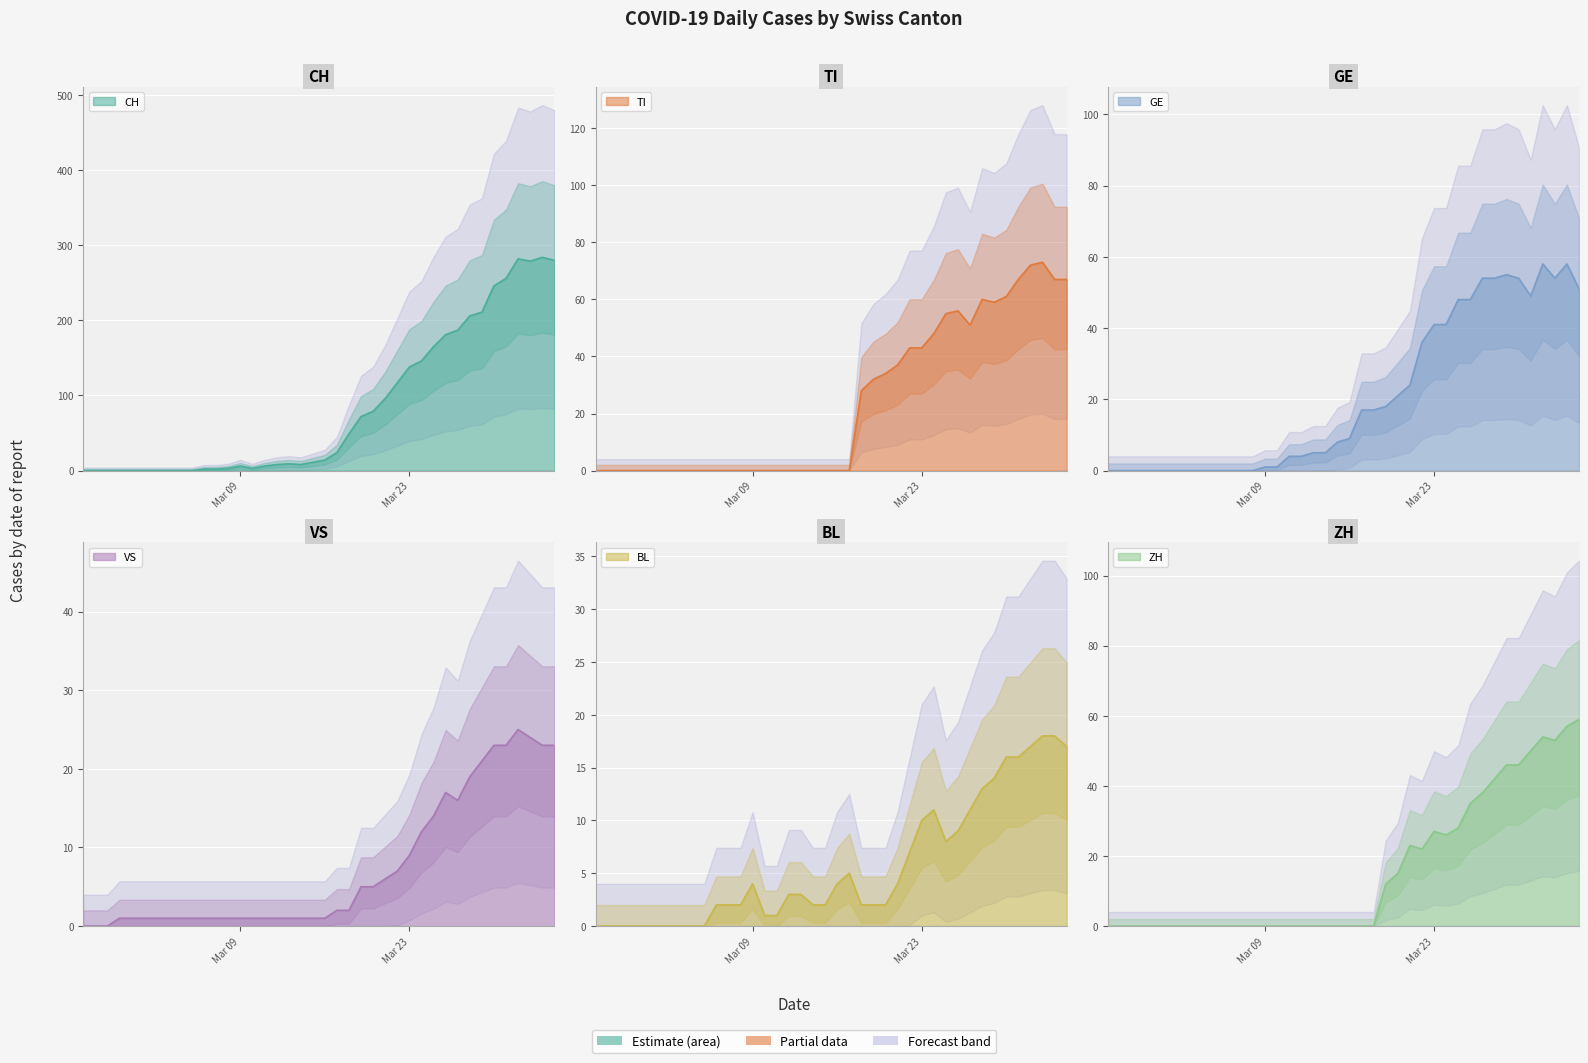

The ZH series shows -28 at 2020-03-14. True or false?

False